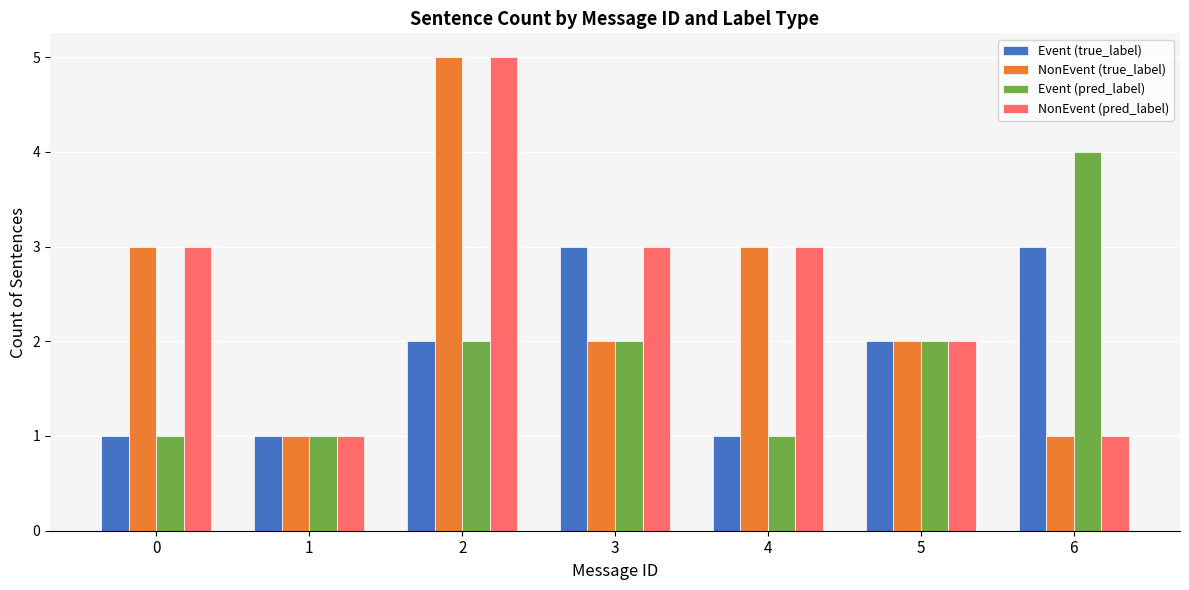

The Event (true_label) series shows 1 at 0. True or false?

True